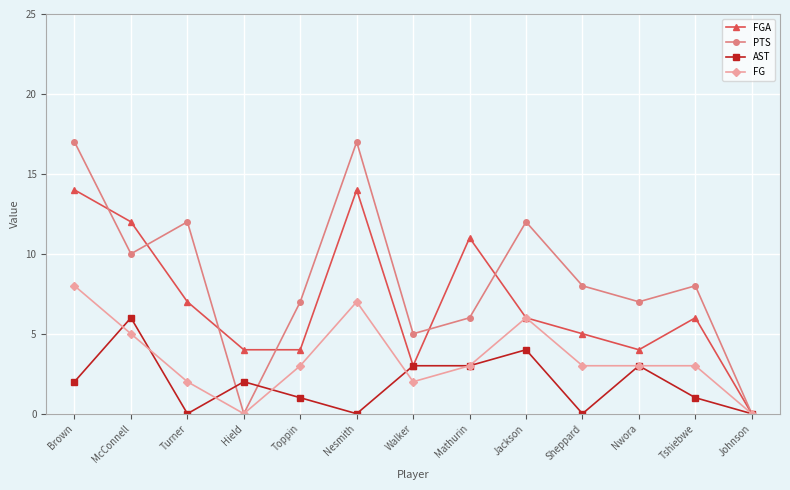

How many lines are shown in the chart?

4